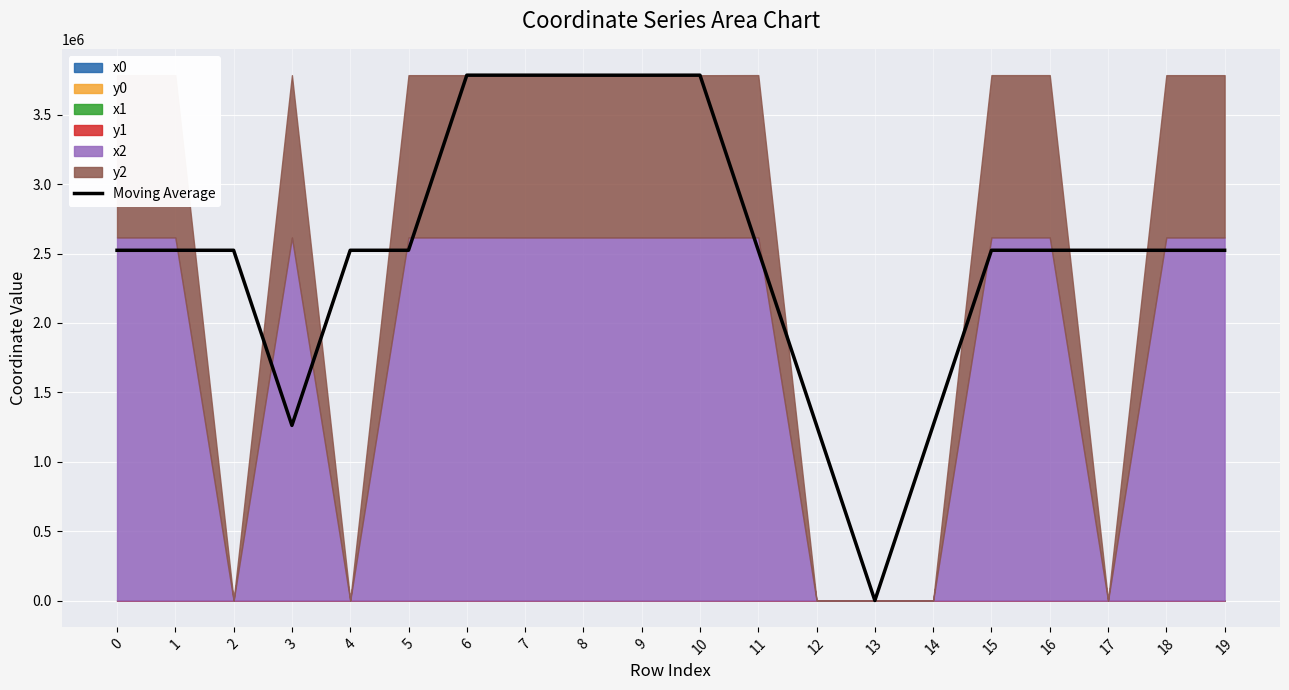

At which category does the chart reach its minimum across all series?

13